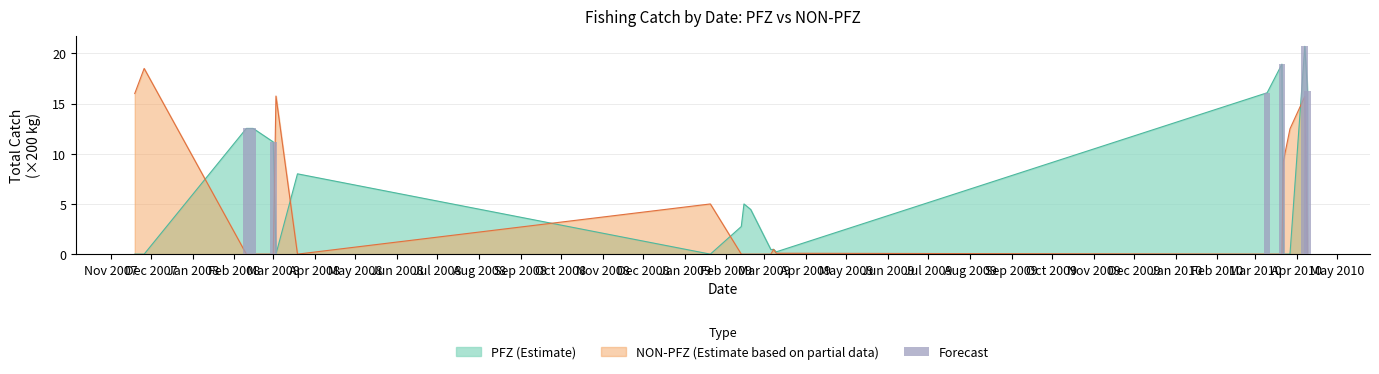

Approximately how many times larger is the value at Nov 2007 compared to Feb 2008?

0.6